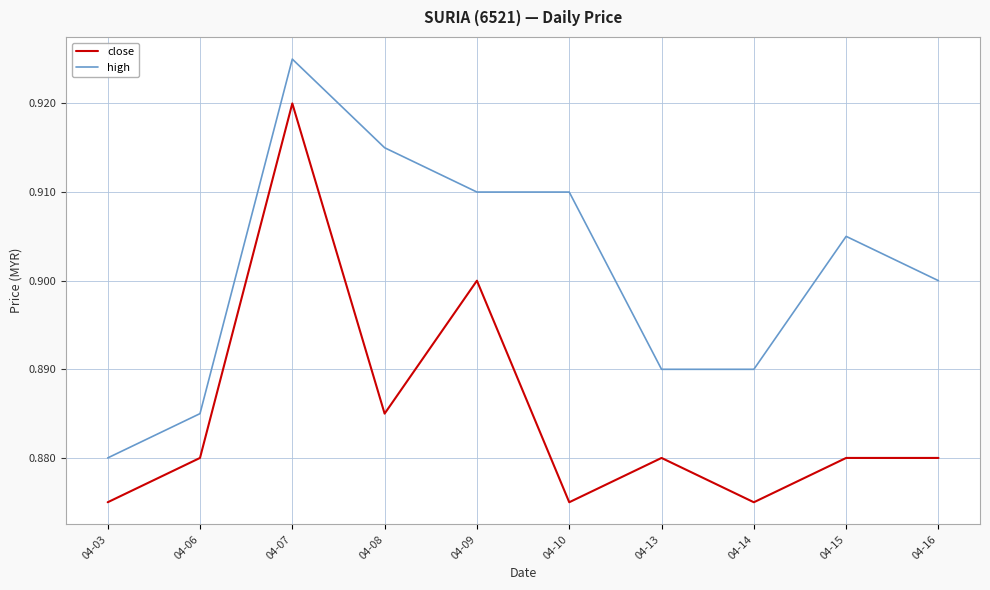

At which label does high reach its minimum?

04-03